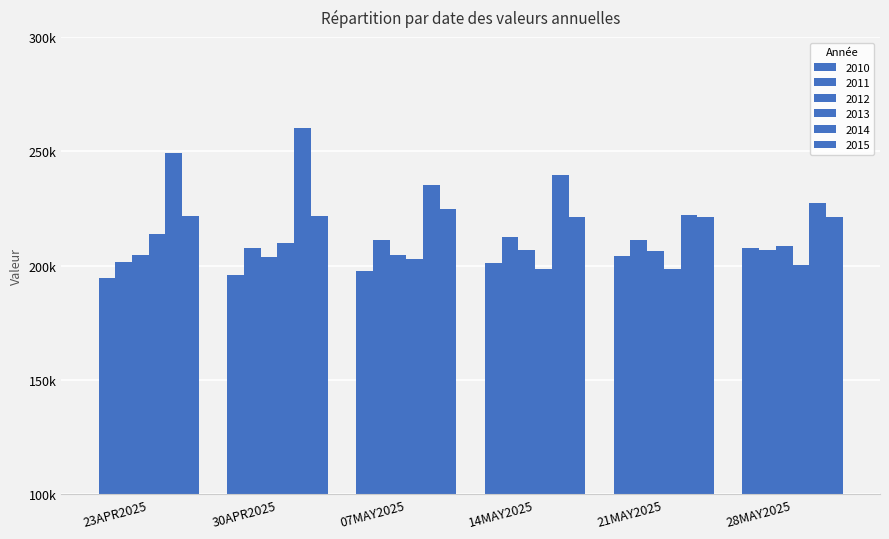

Does the chart contain stacked bars?

No